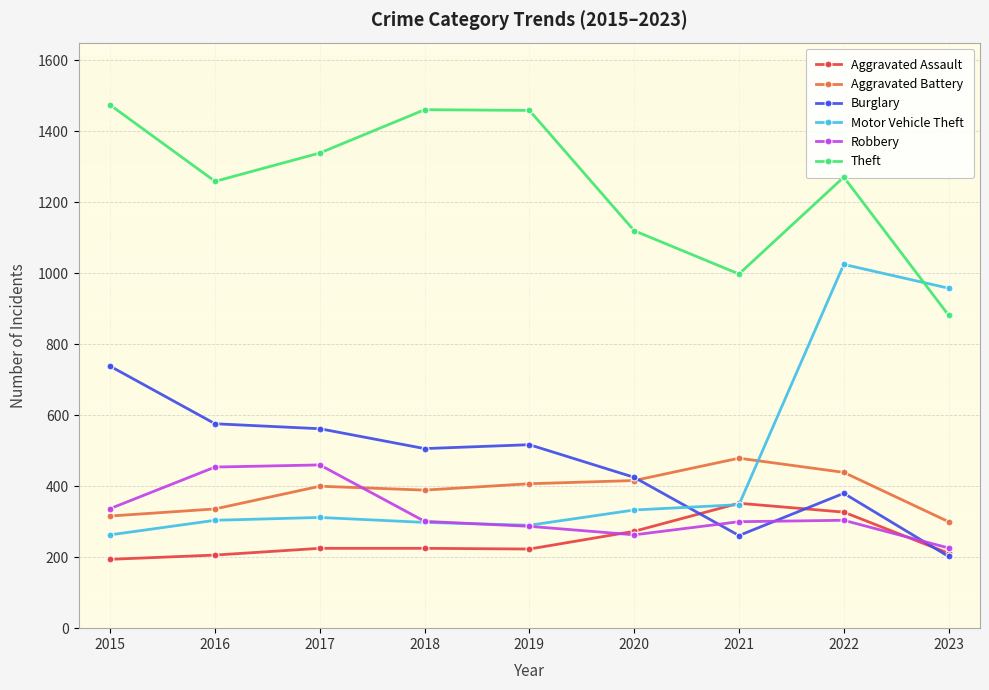

True or false: Robbery and Burglary intersect in this chart.

True